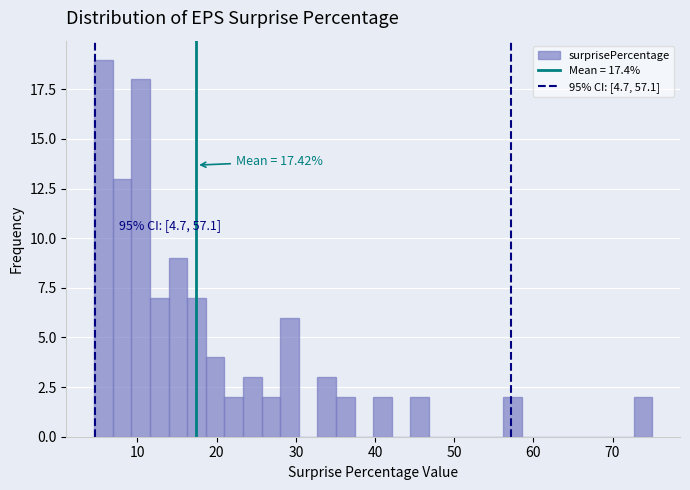

Read against the x-axis, roughly where is the centre of the tallest bar?

6